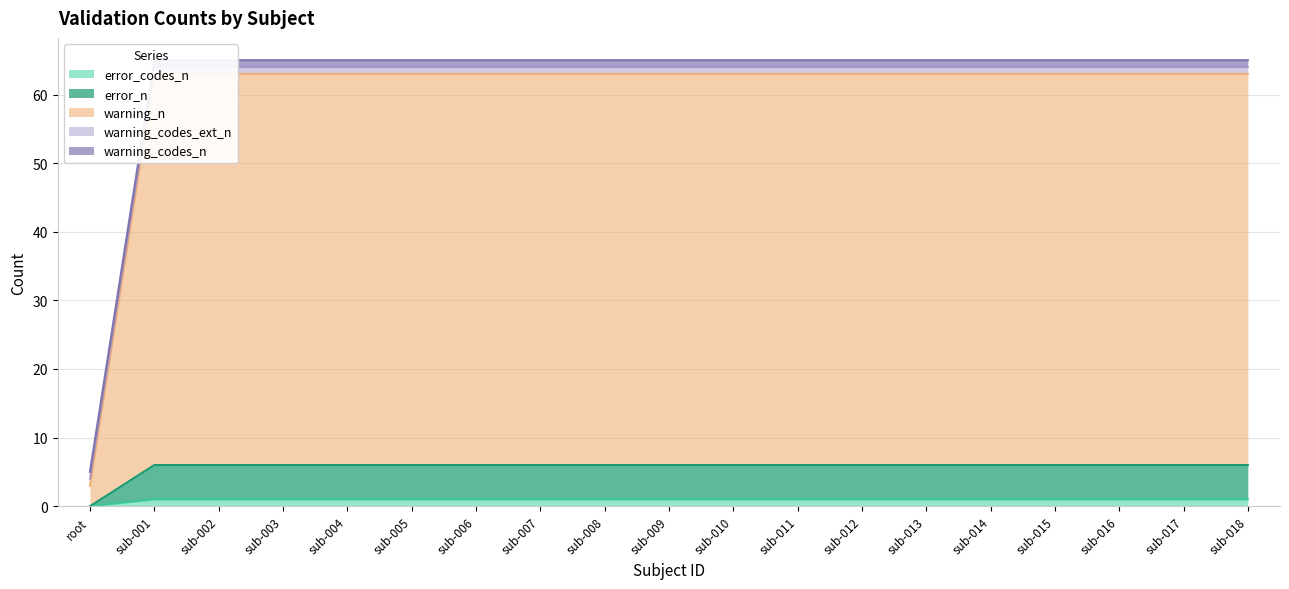

True or false: error_codes_n has a value of 1 at sub-004.

True